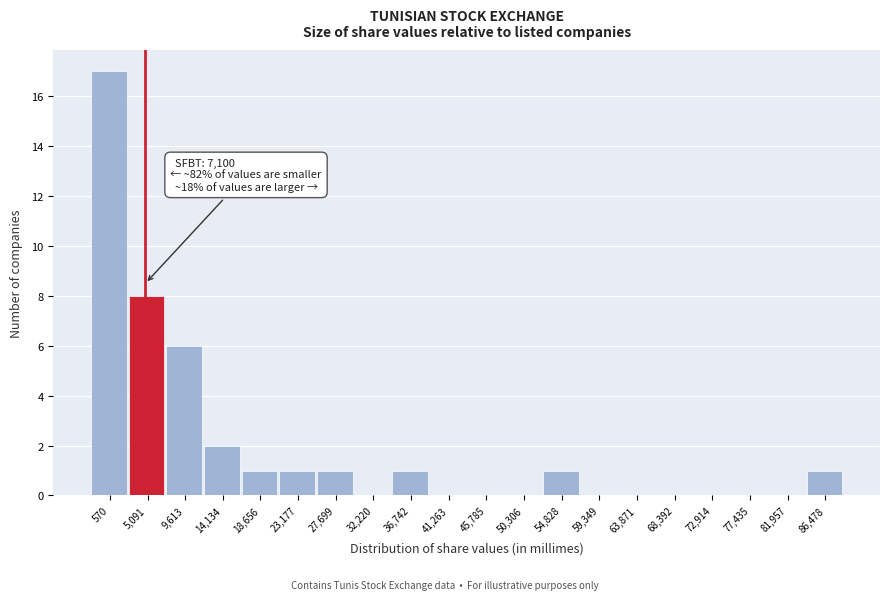

Reading left to right, what are all the values shown in this chart?

570=17	5,091=8	9,613=6	14,134=2	18,656=1	23,177=1	27,699=1	32,220=0	36,742=1	41,263=0	45,785=0	50,306=0	54,828=1	59,349=0	63,871=0	68,392=0	72,914=0	77,435=0	81,957=0	86,478=1